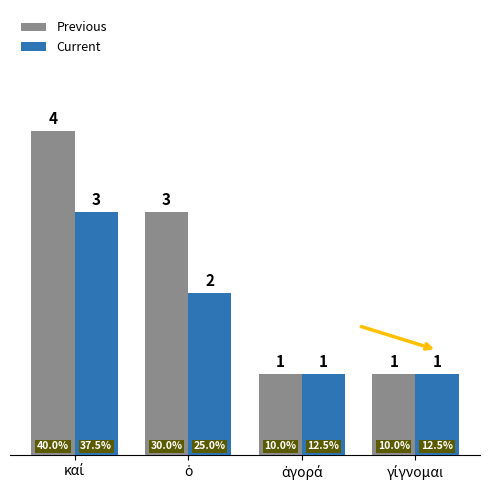

Count the Previous values in the range 1 to 4.

4